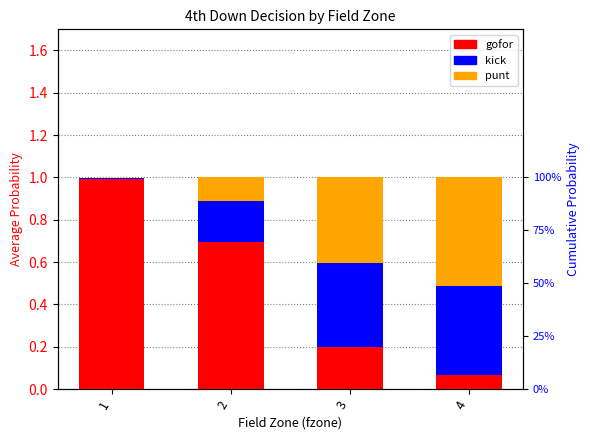

What are all the series names shown in the legend?

gofor, kick, punt